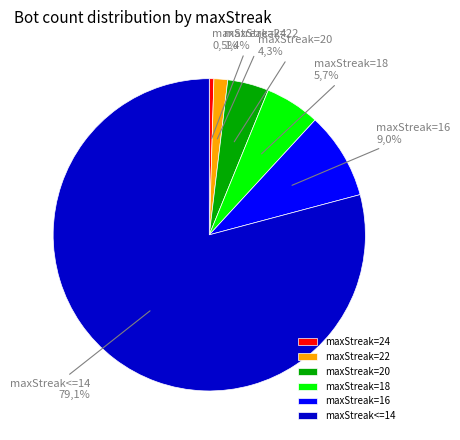

To the nearest percent, what percentage of the pie is maxStreak=18?

6%